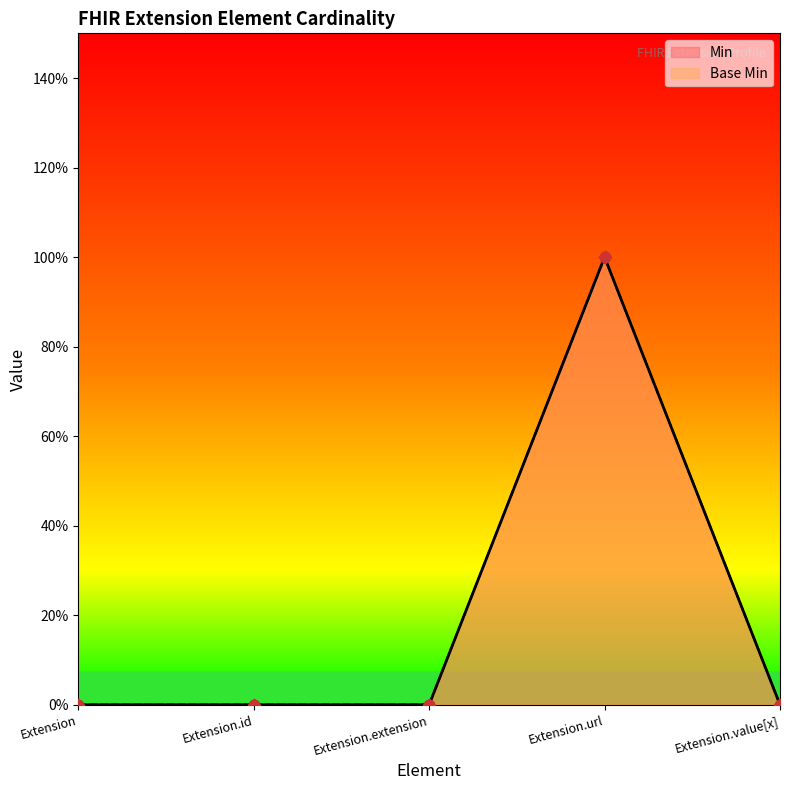

Which series has the largest total across all categories?

Min